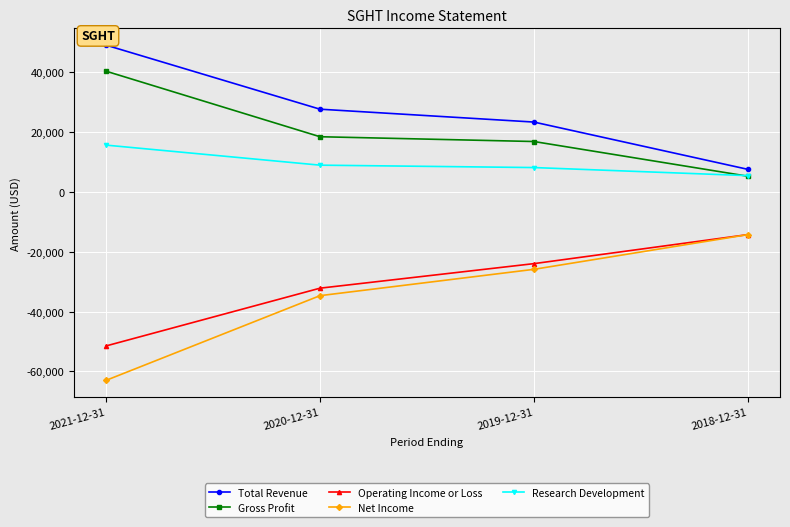

Which category has the lowest value across all series?

2021-12-31